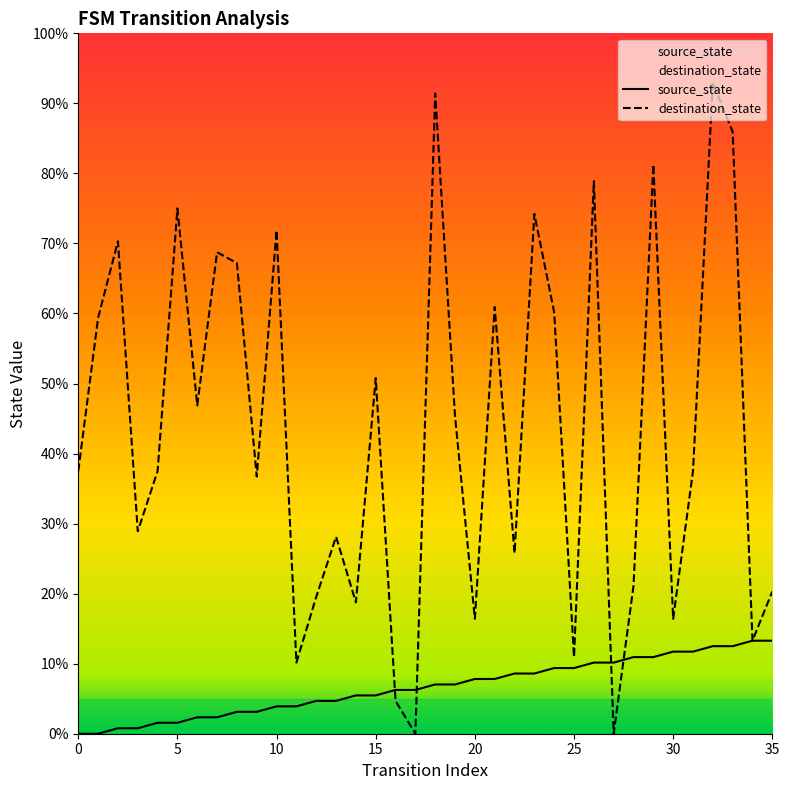

Which series has the largest total across all categories?

destination_state